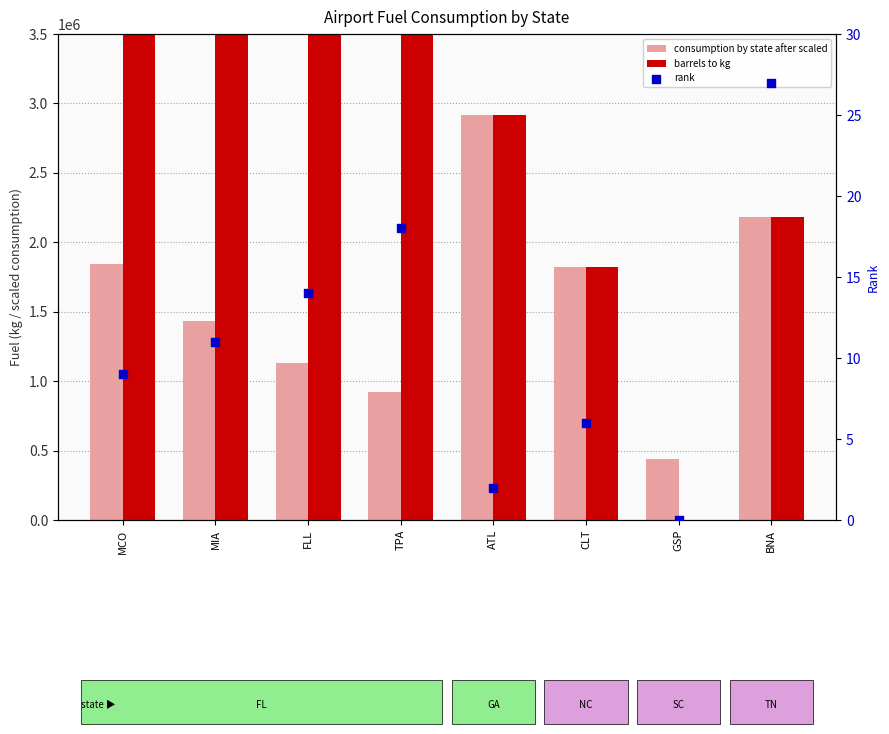

Which series has the widest spread of Y values?

barrels to kg